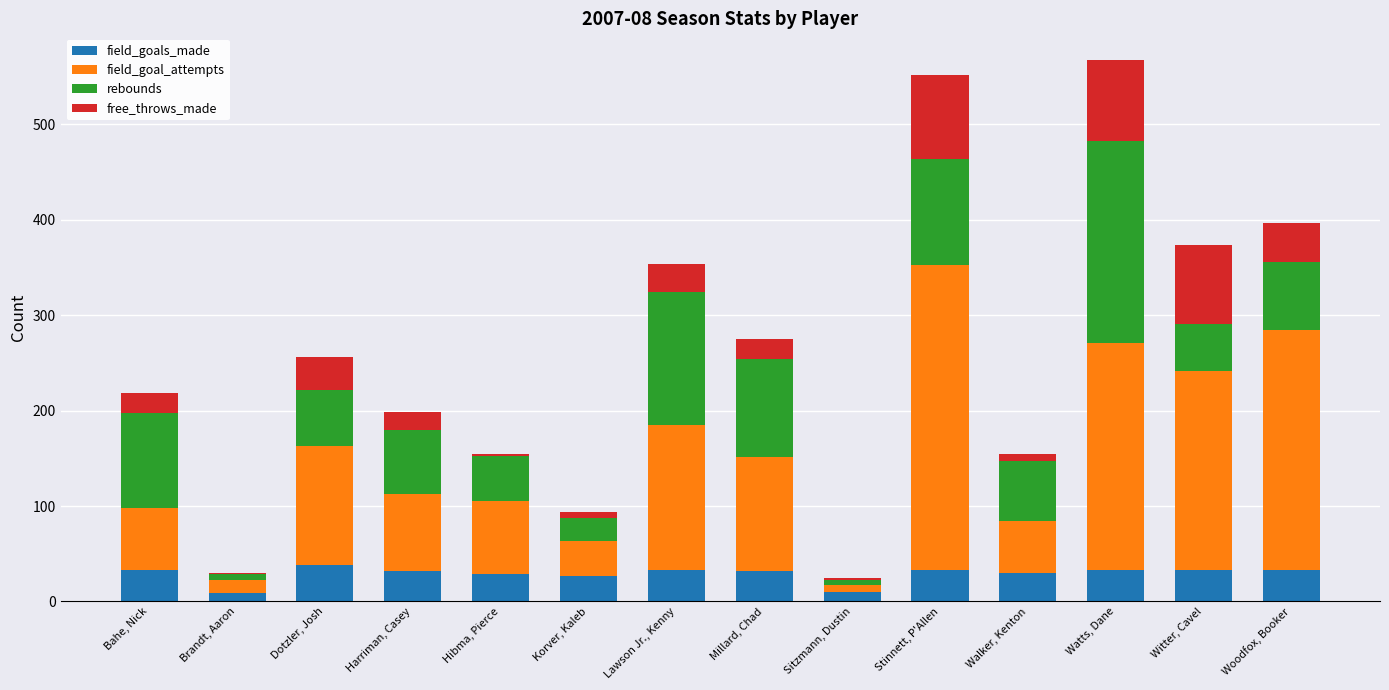

What is the total value across all series at Millard, Chad?

275